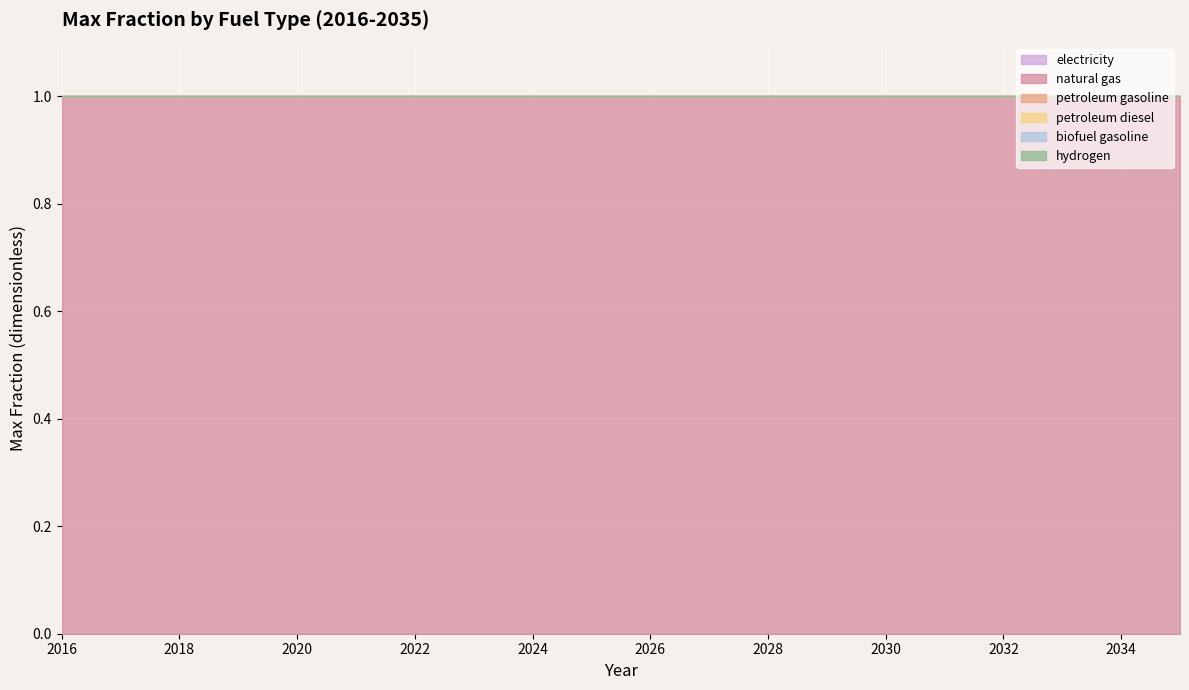

At which label does biofuel gasoline reach its peak?

2016